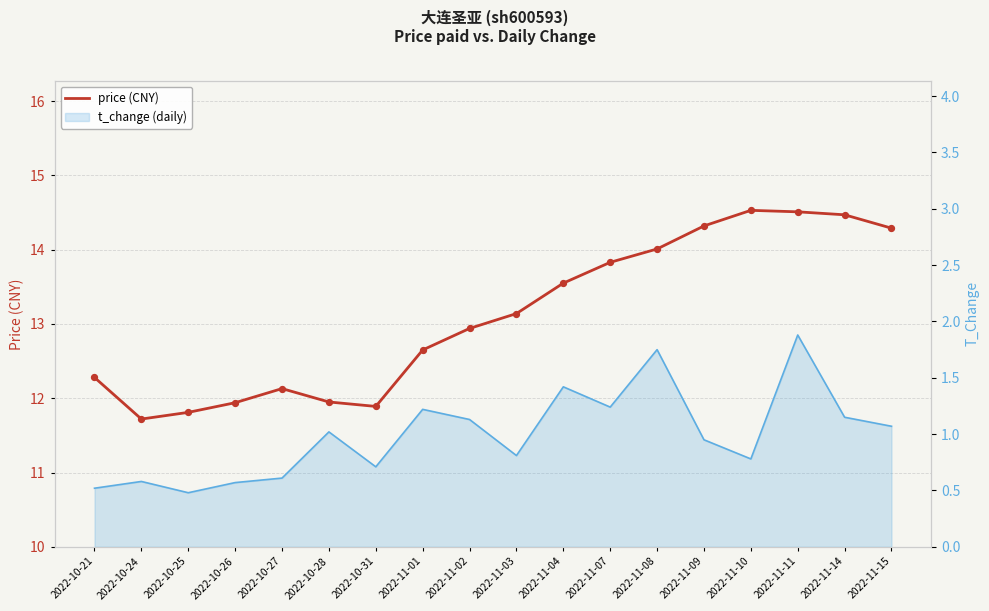

Which series has the largest total across all categories?

price (CNY)